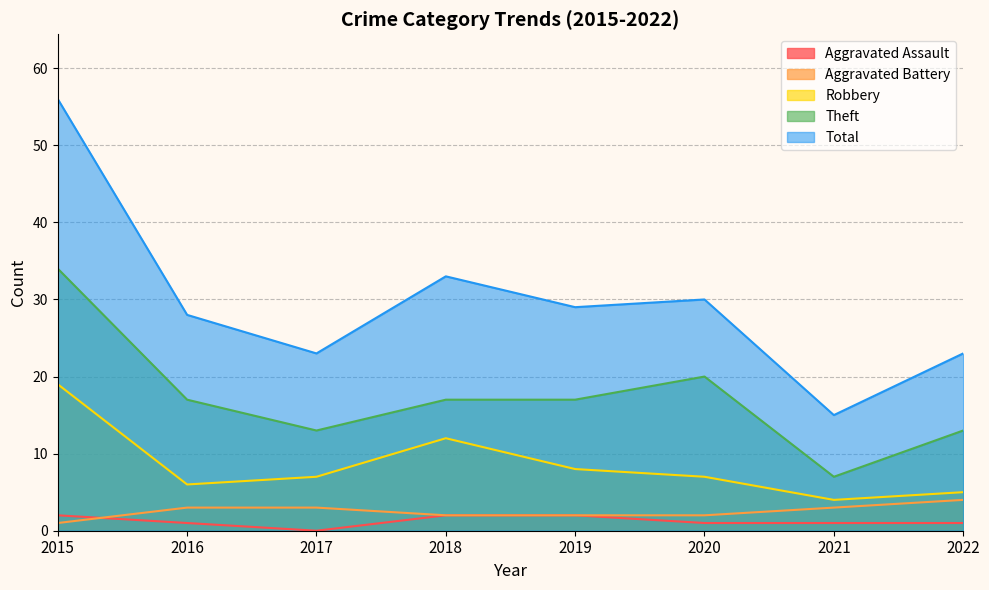

How many lines are shown in the chart?

5